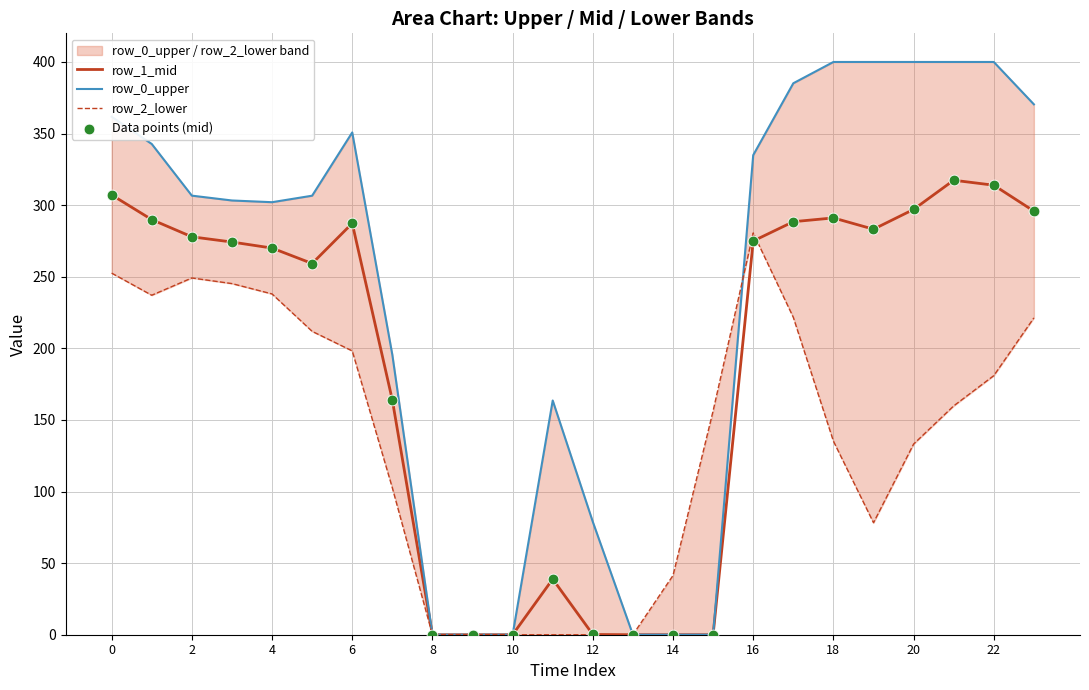

What are all the series names shown in the legend?

row_1_mid, row_0_upper, row_2_lower, Data points (mid)